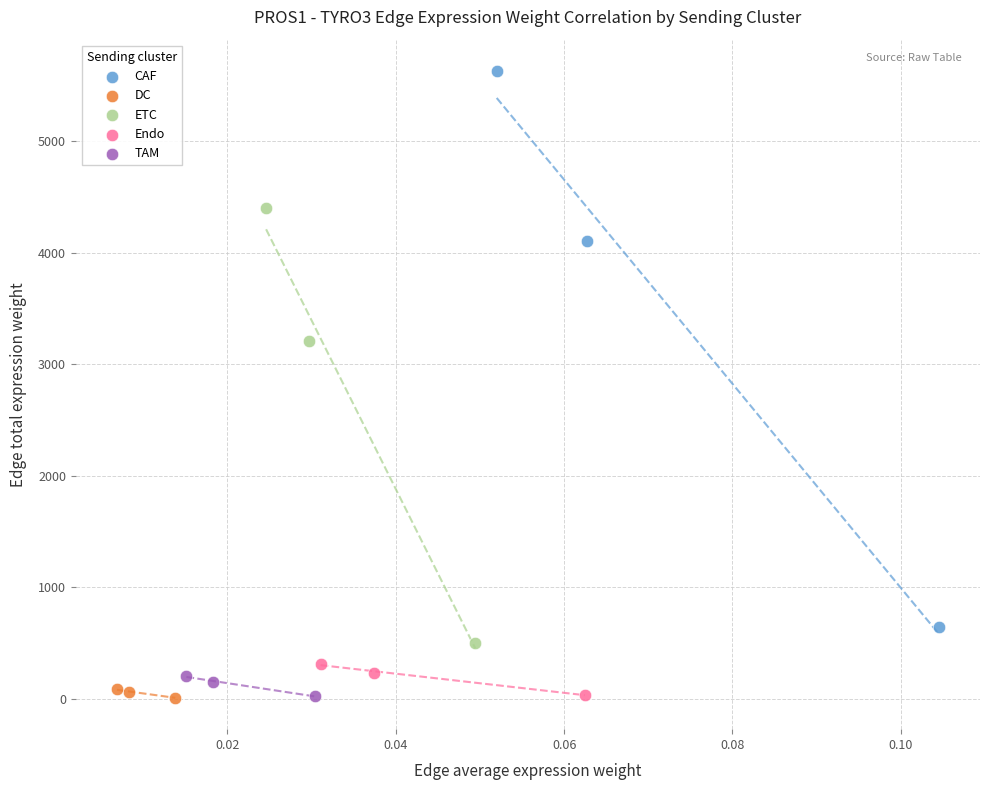

Which series contains the highest Y value?

CAF